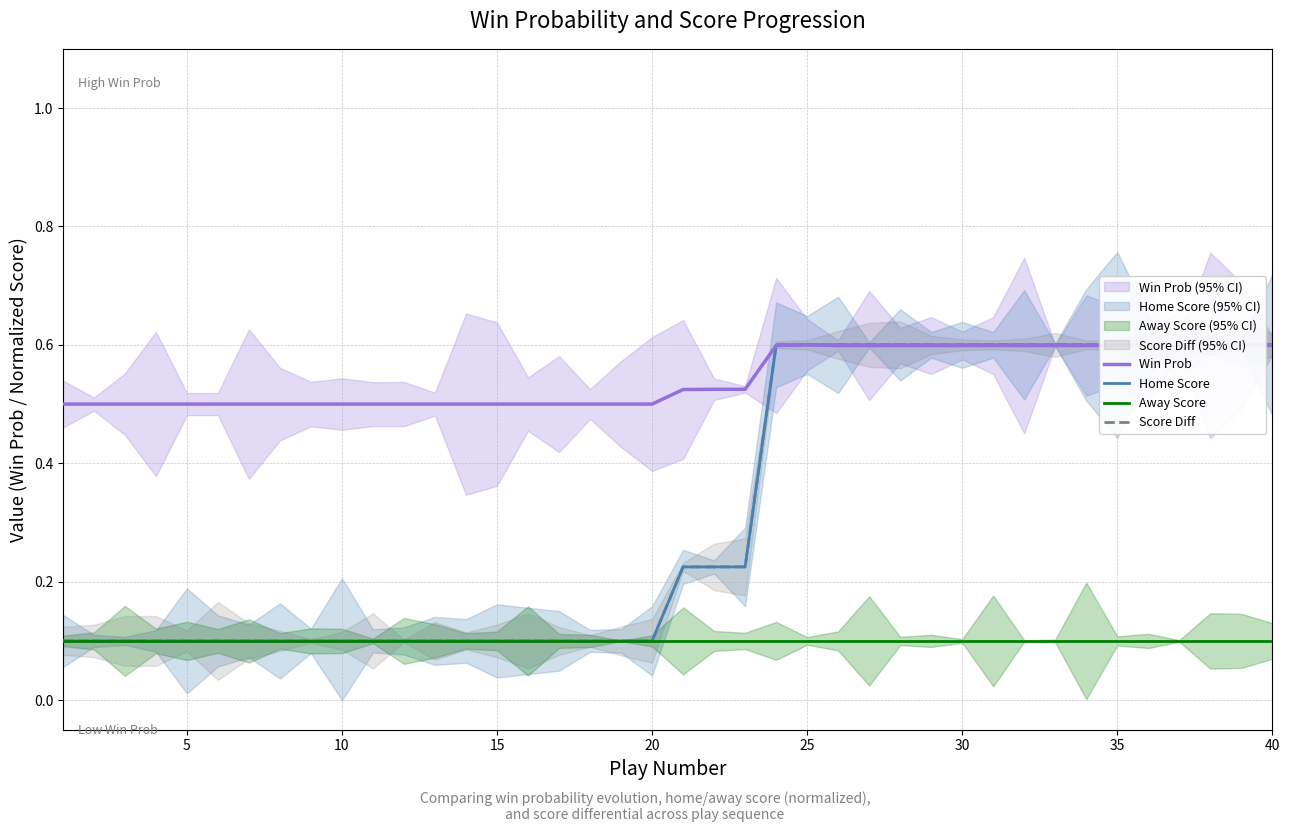

True or false: Away Score and Win Prob intersect in this chart.

False